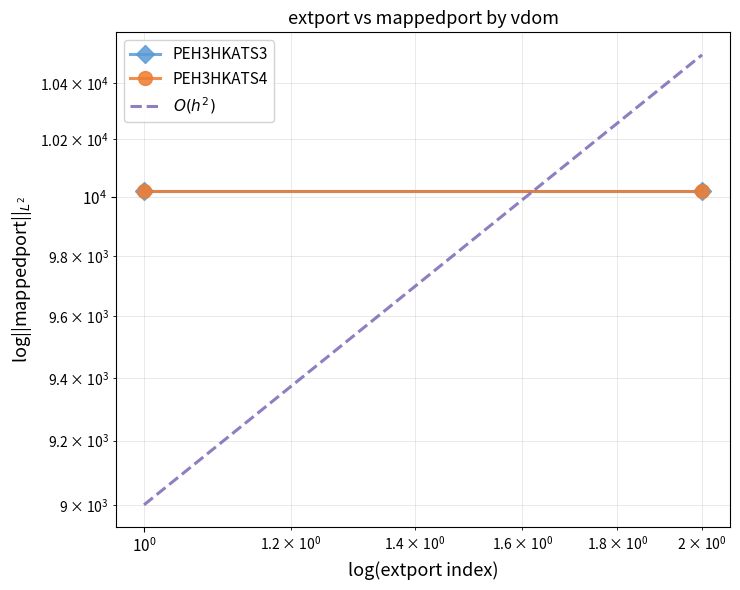

At how many categories does at least one series exceed 9557?

2